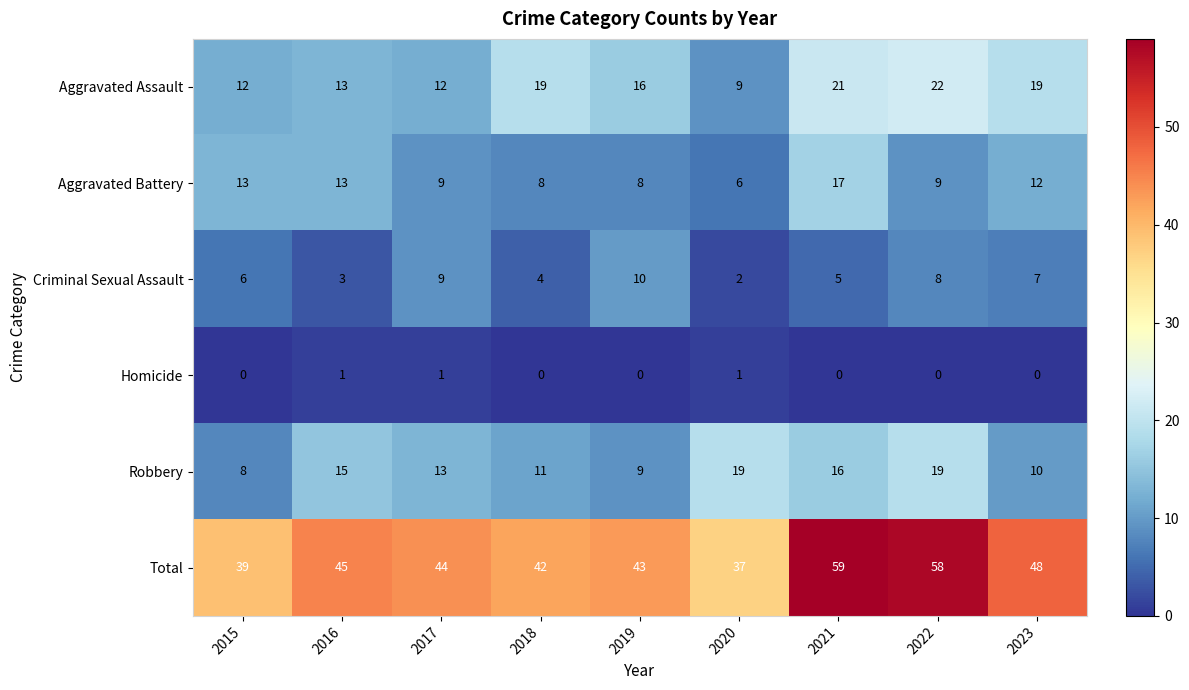

Count the number of categories in the chart.

9